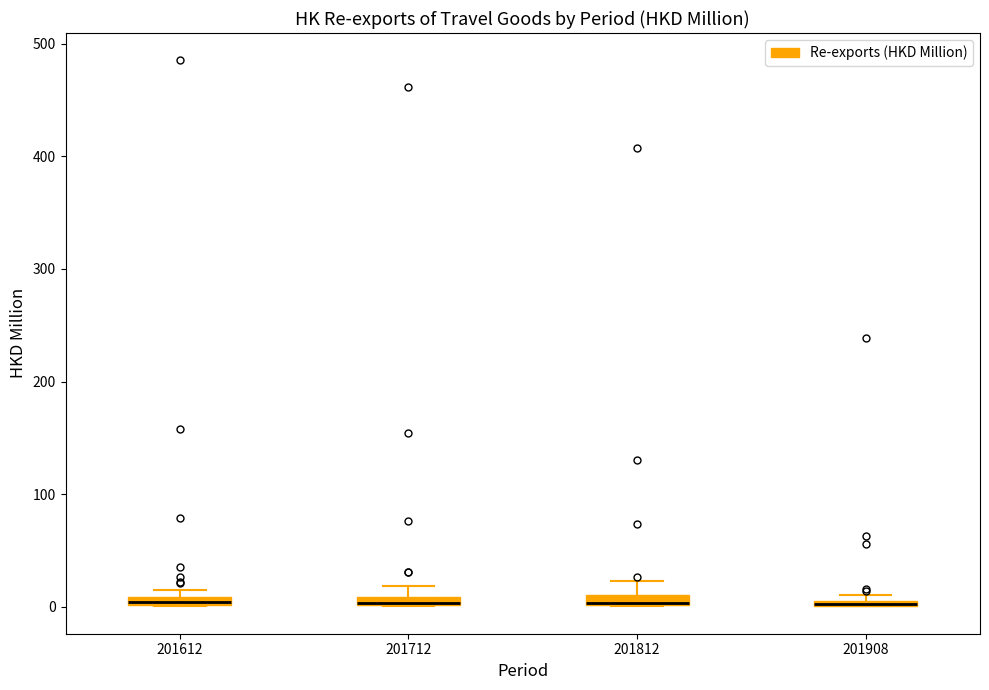

Where is the upper edge of the box at x = 201908 on the y-axis? The values are not printed on the chart, so give them approximately, as read against the axis.

10